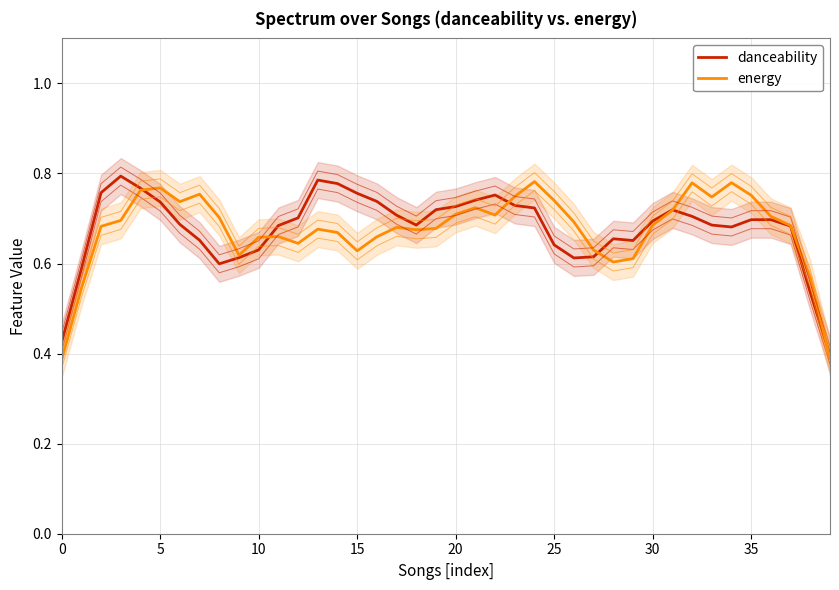

How many interior local peaks does the energy series have?

9